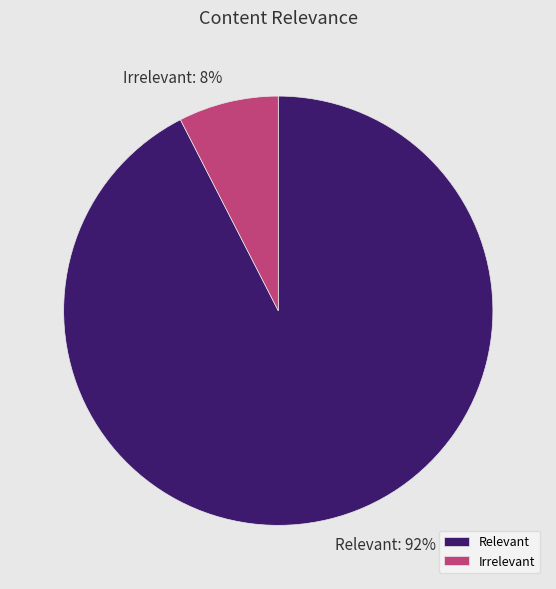

Which slice represents more than half of the pie?

Relevant